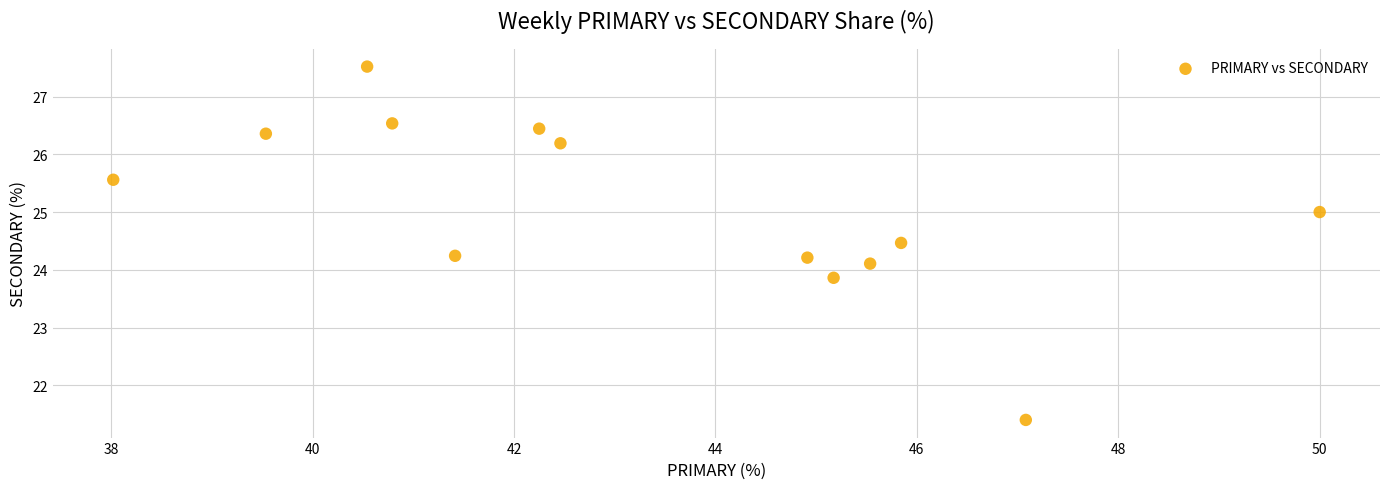

What is the range of X values (max minus min)?

12.0